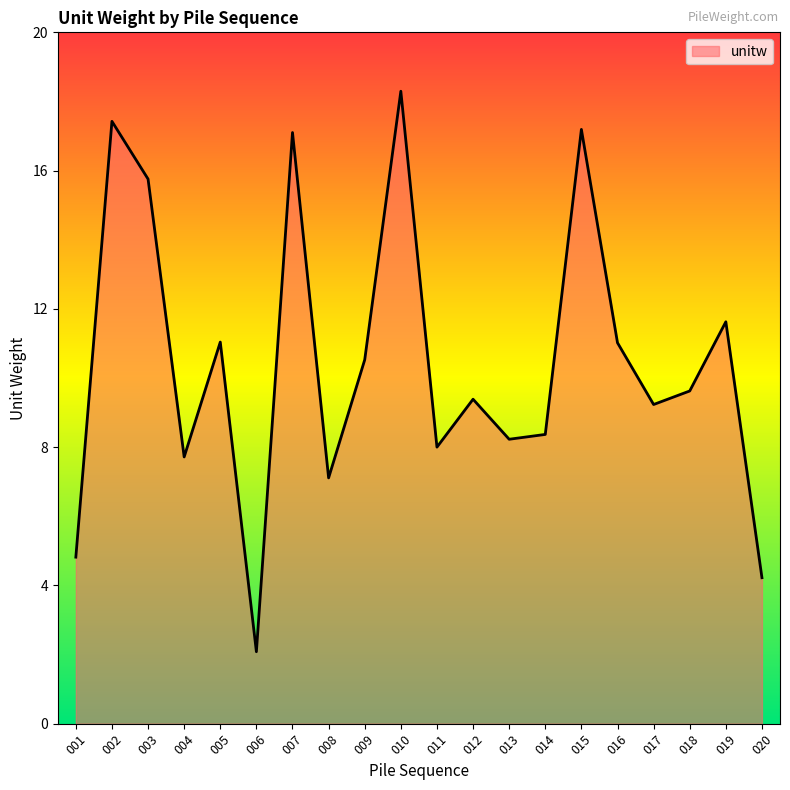

Approximately how many times larger is the value at 008 compared to 020?

1.7